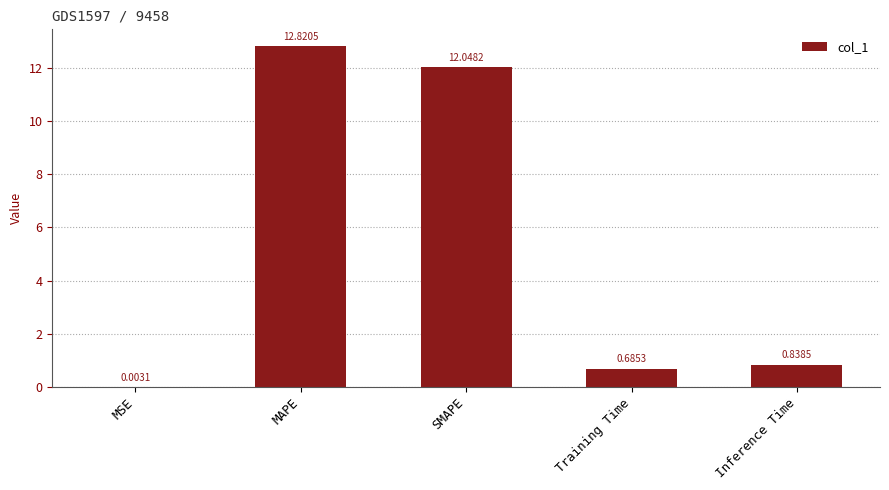

What is the sum of all values?

26.4